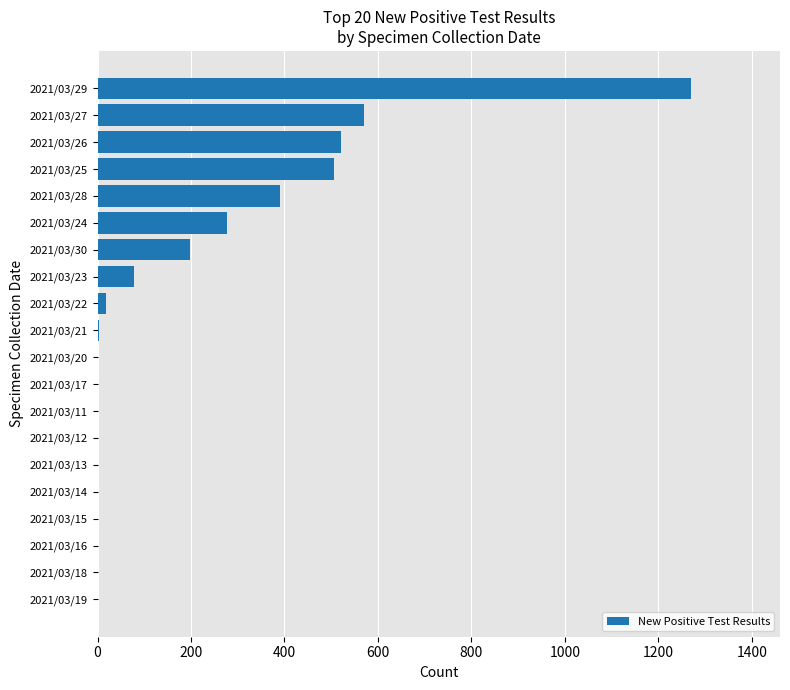

Which category has the highest value across all series?

2021/03/29